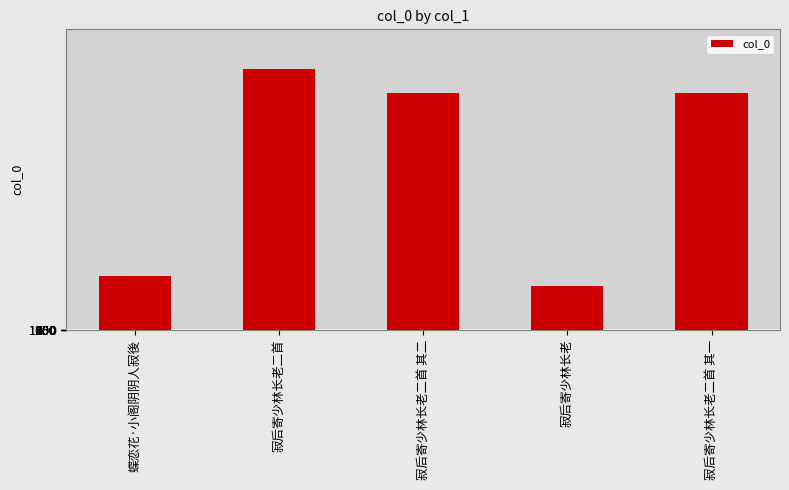

What value does the data have at 寂后寄少林长老二首 其二, to the nearest 100?

1023400